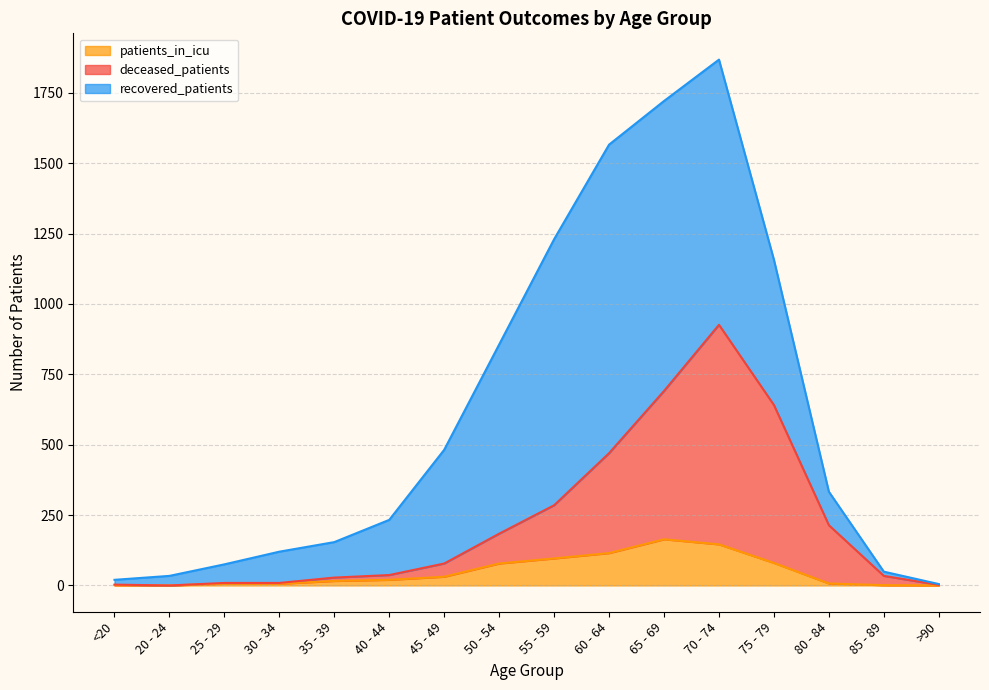

At which label does deceased_patients first exceed 78?

50 - 54